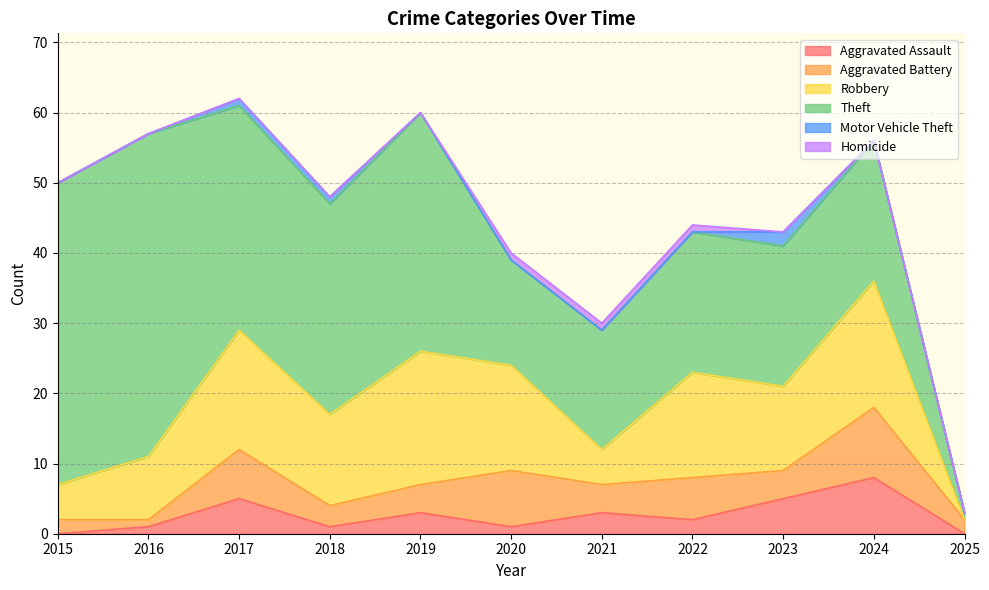

What is the maximum value for Aggravated Assault?

8